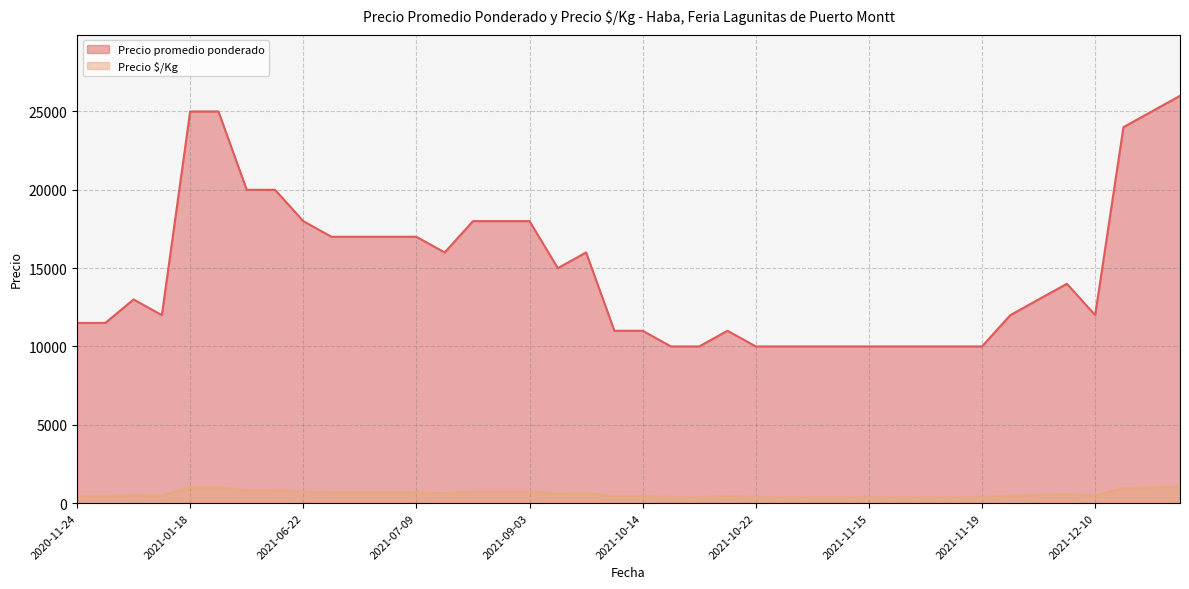

Count the number of data series in this chart.

2